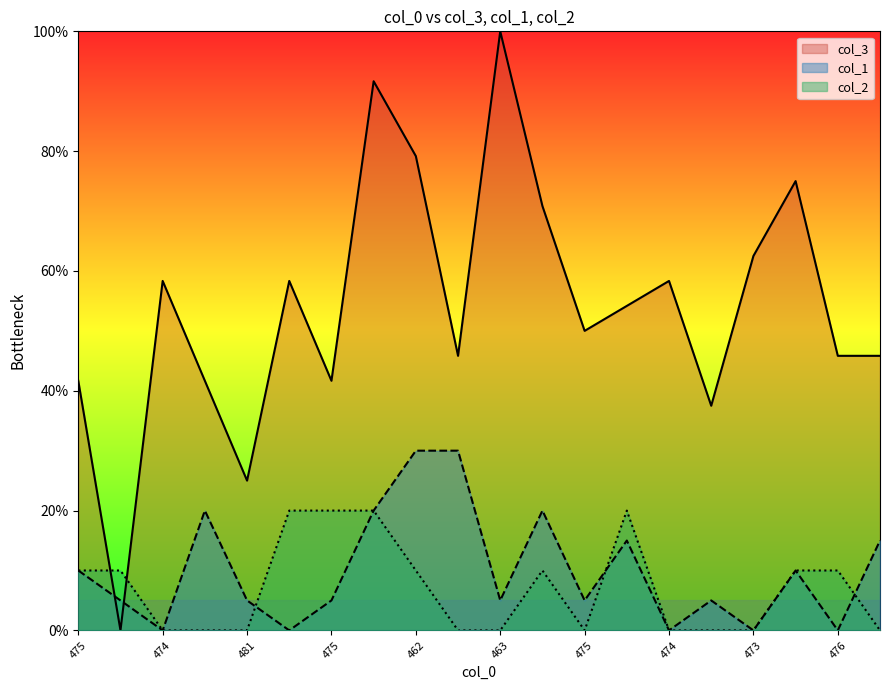

Rank the categories by col_3 value from lowest to highest.

486, 481, 478, 475, 474, 475, 471, 476, 474, 475, 470, 474, 472, 474, 473, 466, 467, 462, 460, 463